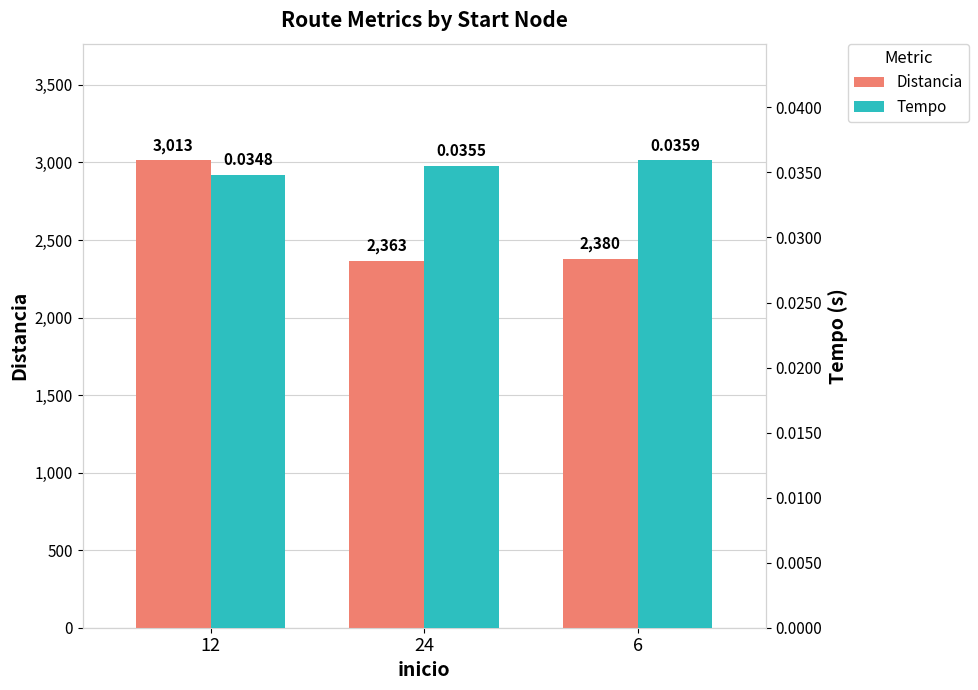

What are all the series names shown in the legend?

Distancia, Tempo